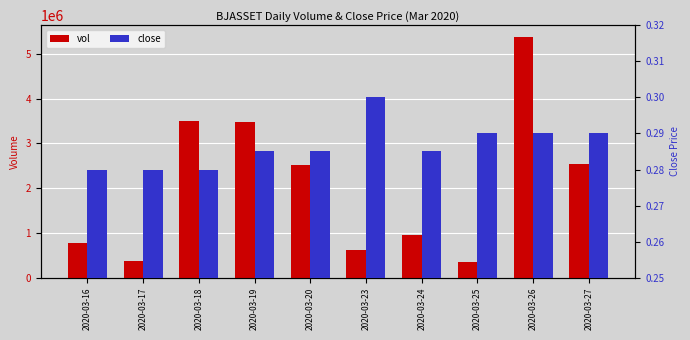

List the series in order of their overall mean, lowest first.

close, vol